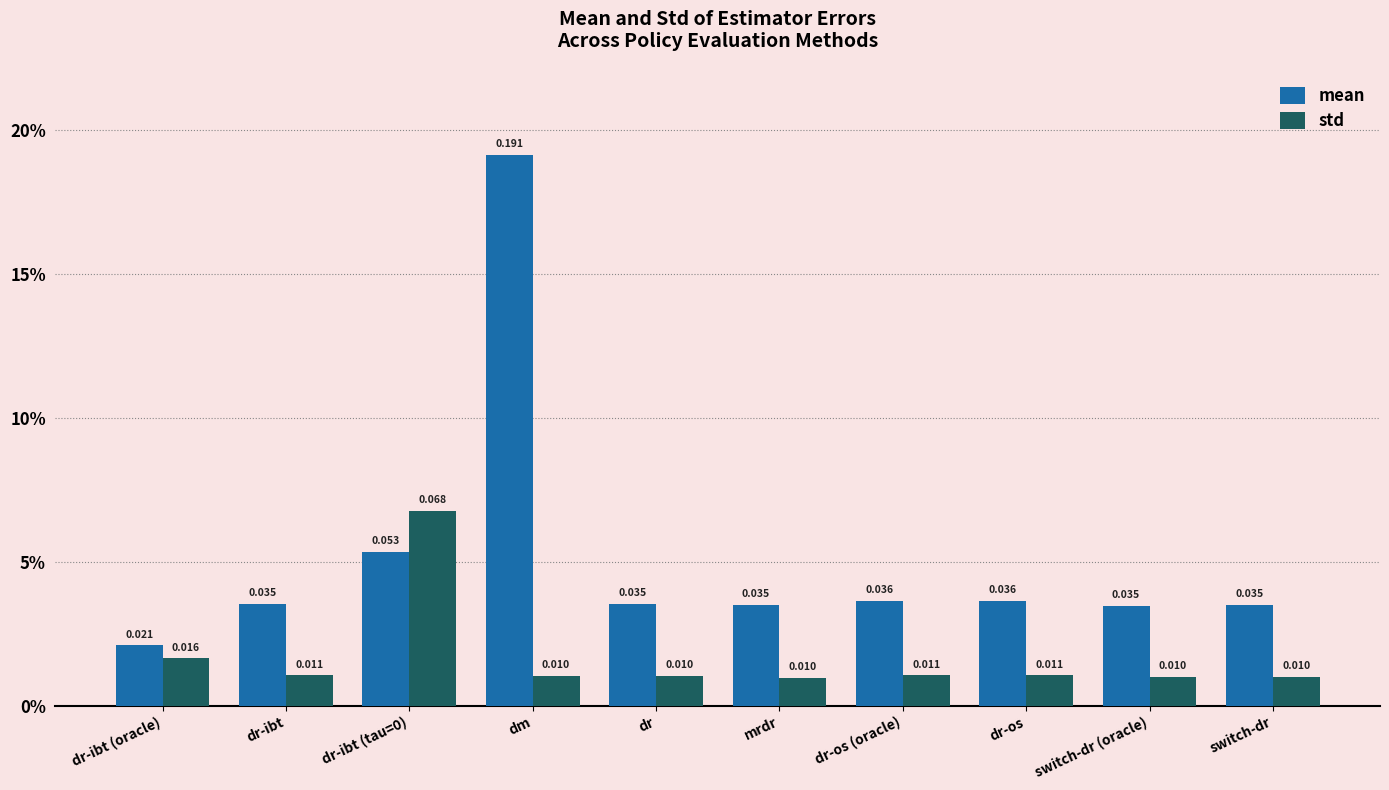

Does the chart contain stacked bars?

No